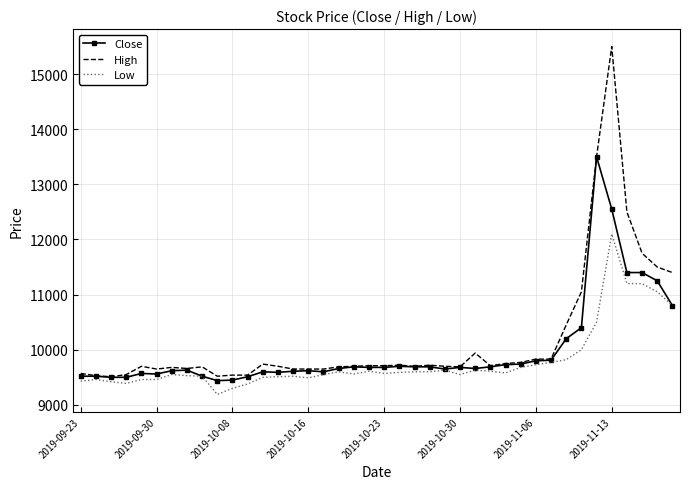

What is the minimum value shown in the chart?

9190